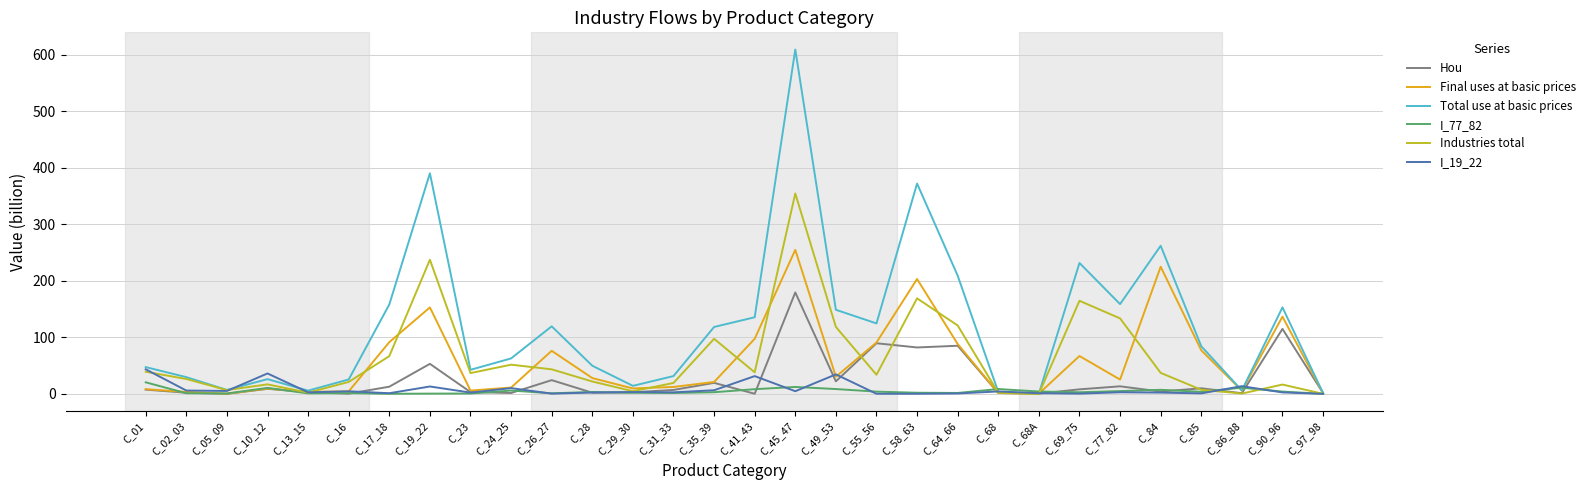

At which category does the chart reach its peak across all series?

C_45_47